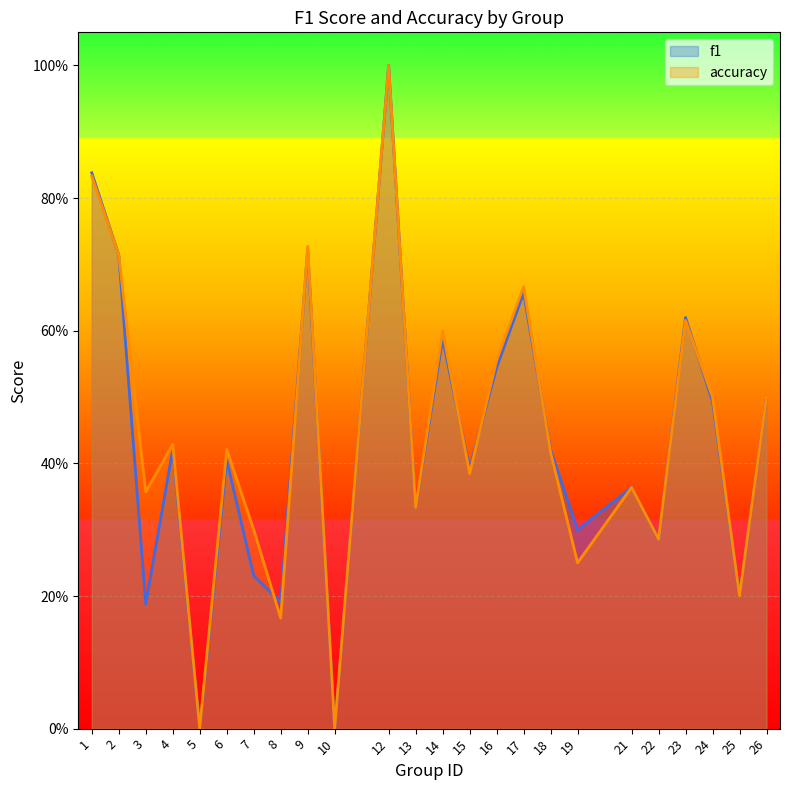

In f1, how many points are lower than both neighbors (excluding endpoints)?

9